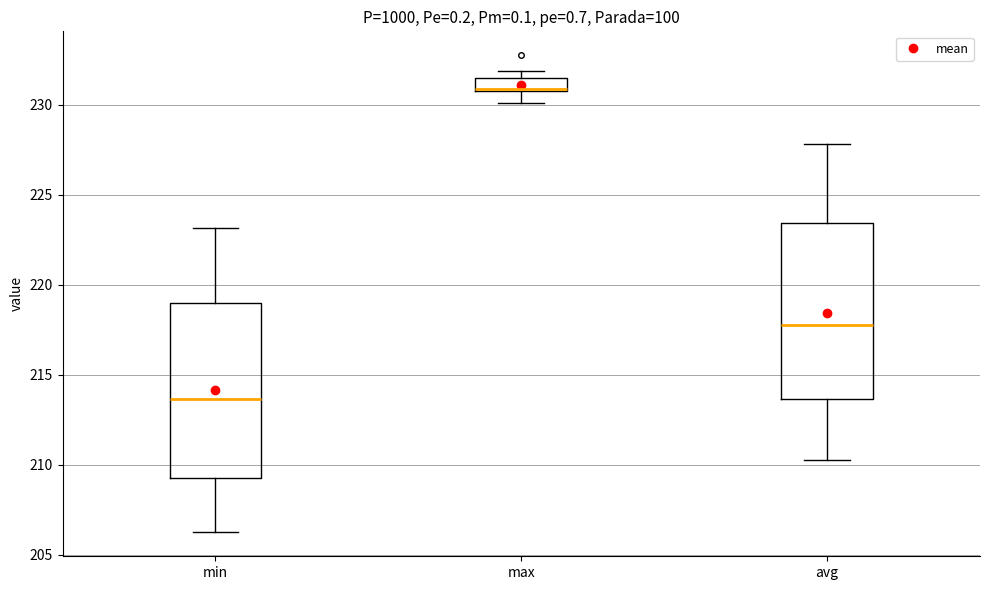

Where is the upper edge of the box for avg on the y-axis? The values are not printed on the chart, so give them approximately, as read against the axis.

223.5